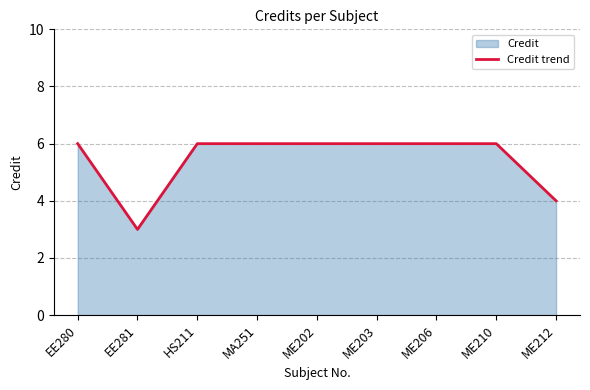

What is the label of the 5th point from the left?

ME202